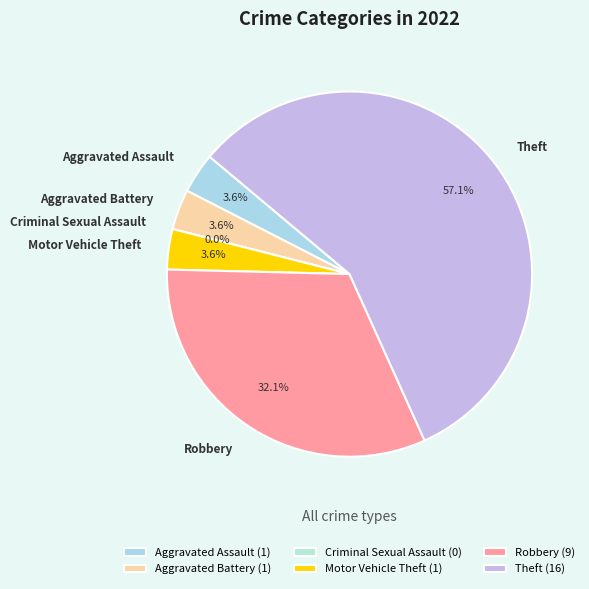

Is it true that Aggravated Battery is 4% of the pie?

True